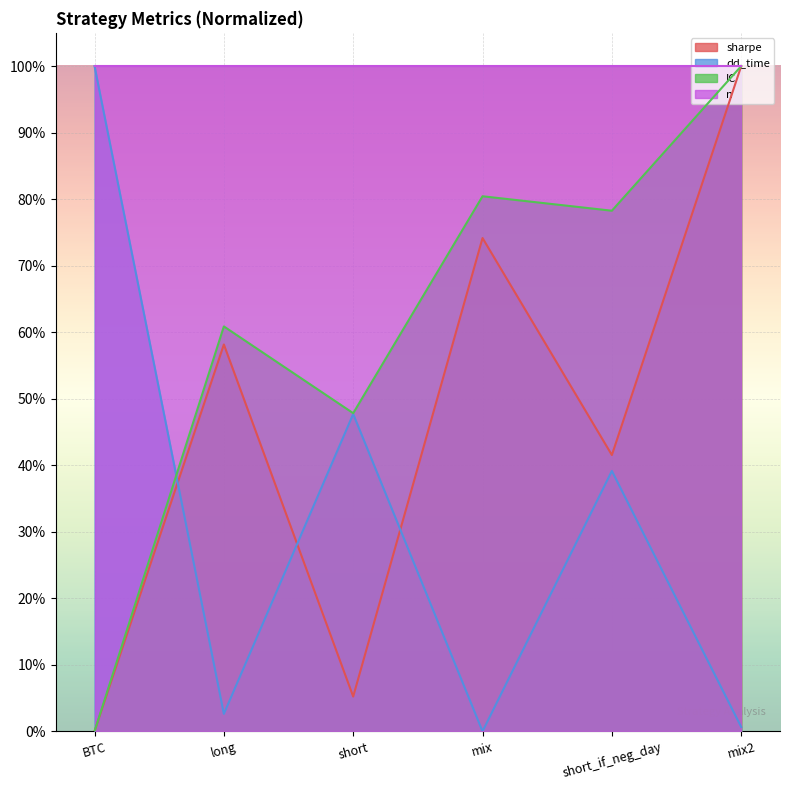

Is it true that IC equals 1.0 at mix2?

True